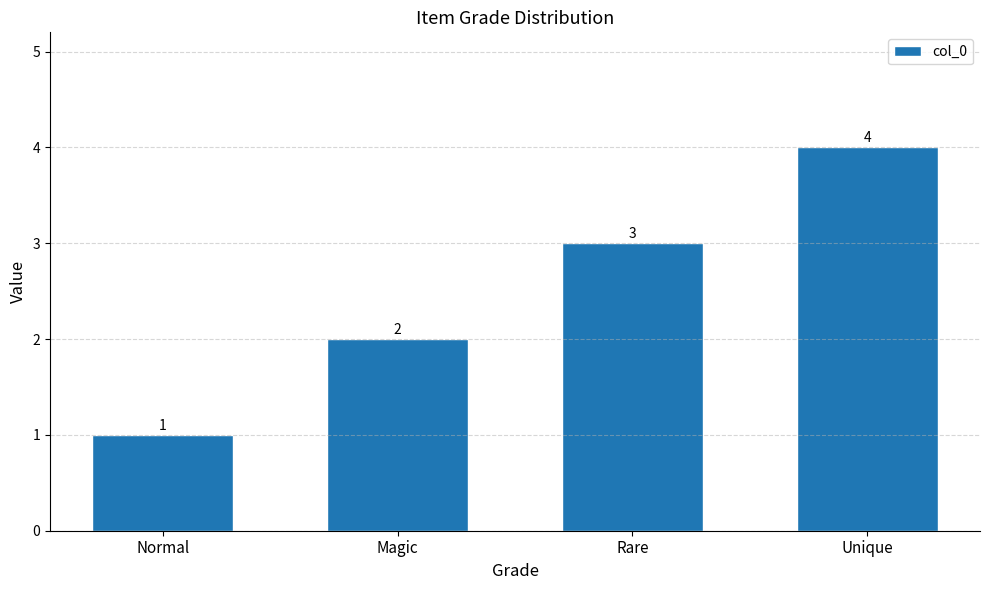

Where is the data nearest to the value 2?

Magic